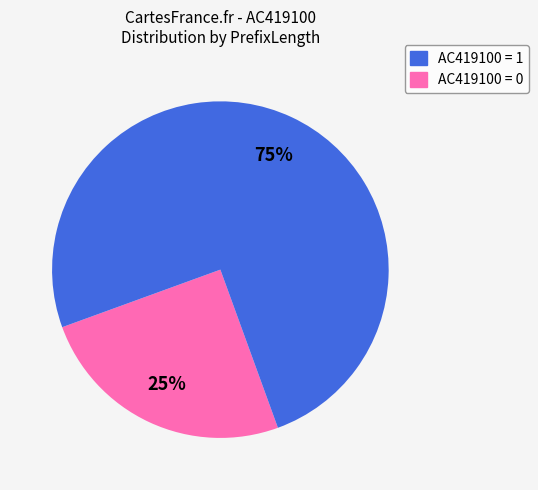

Does any single category account for the majority?

Yes